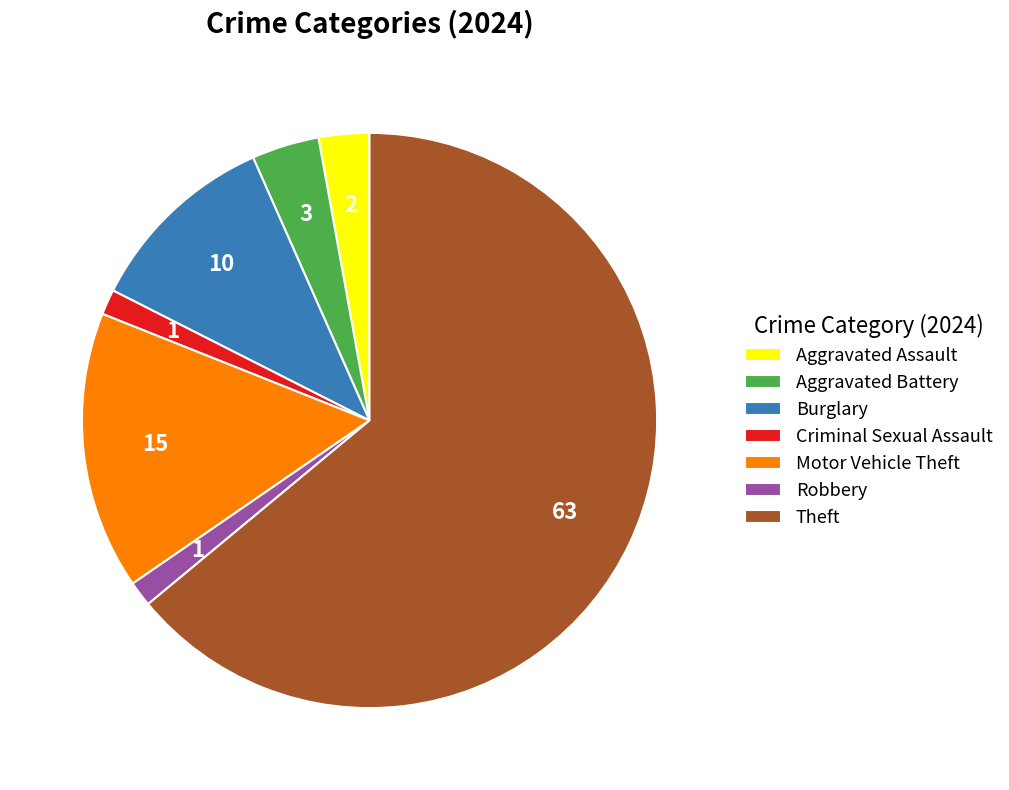

The Criminal Sexual Assault slice represents 1% of the pie. True or false?

True